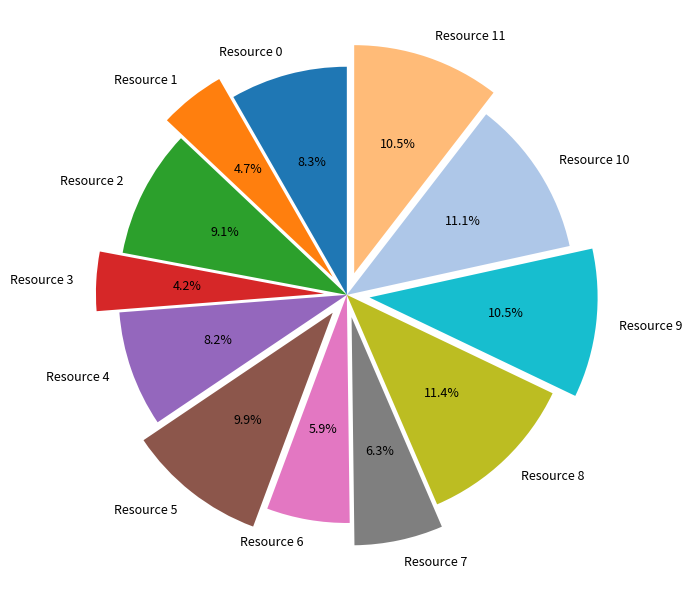

What is the total percentage of Resource 10 and Resource 6?

17.0%